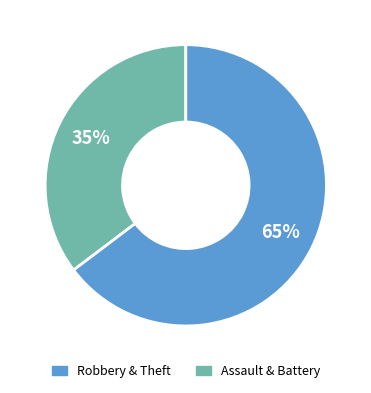

To the nearest percent, what is the average slice percentage?

50%